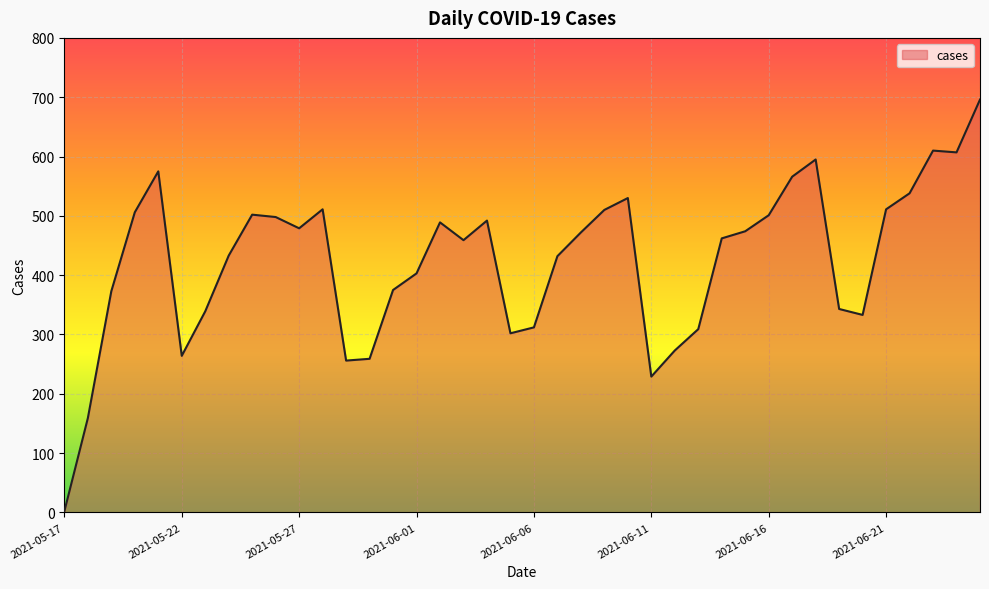

What is the maximum value shown in the chart?

696